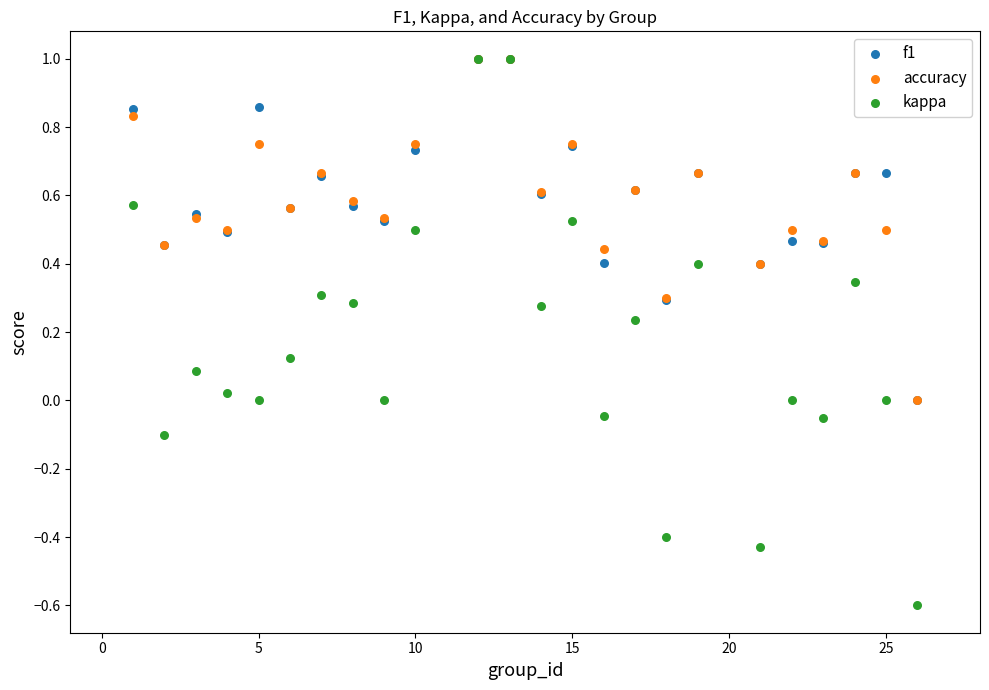

Which series has the largest Y range (max minus min)?

kappa